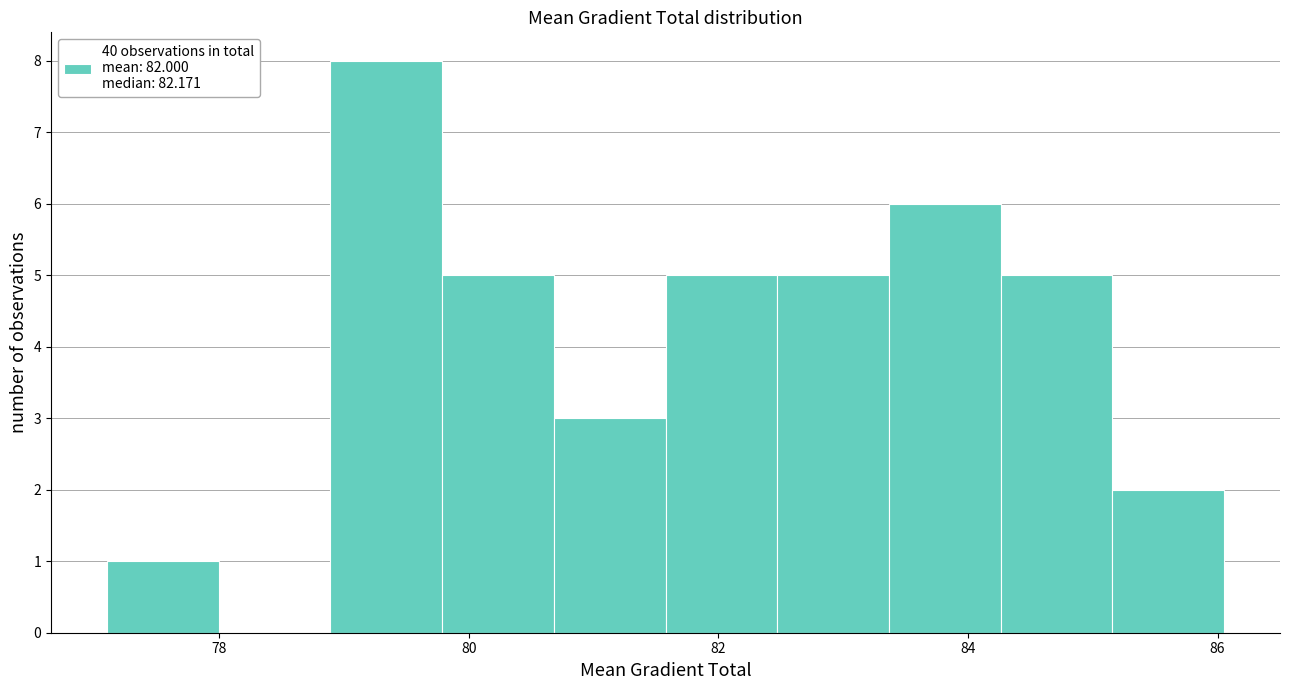

How tall is the bar that spans 84.2 to 85.2 on the x-axis? Neither the bar edges nor the heights are printed on the chart, so give them approximately, as read against the axes.

5